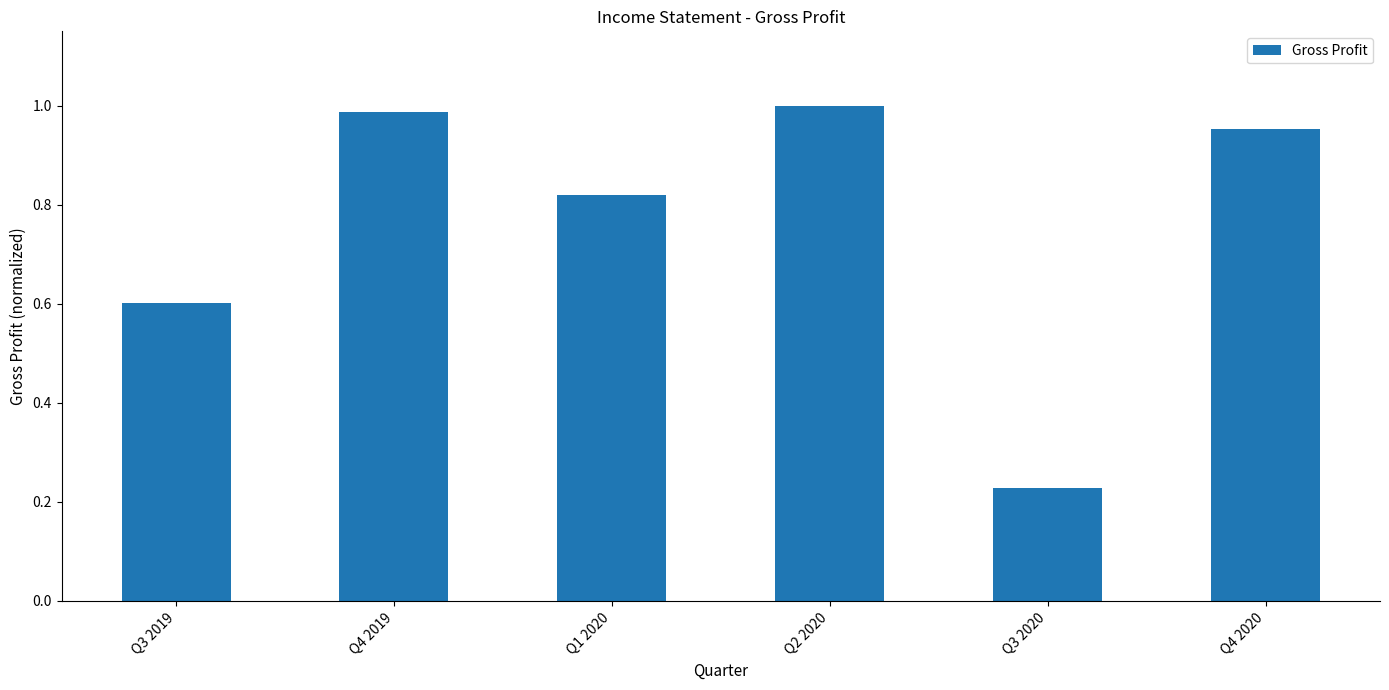

At which label is the value closest to 0?

Q3 2020